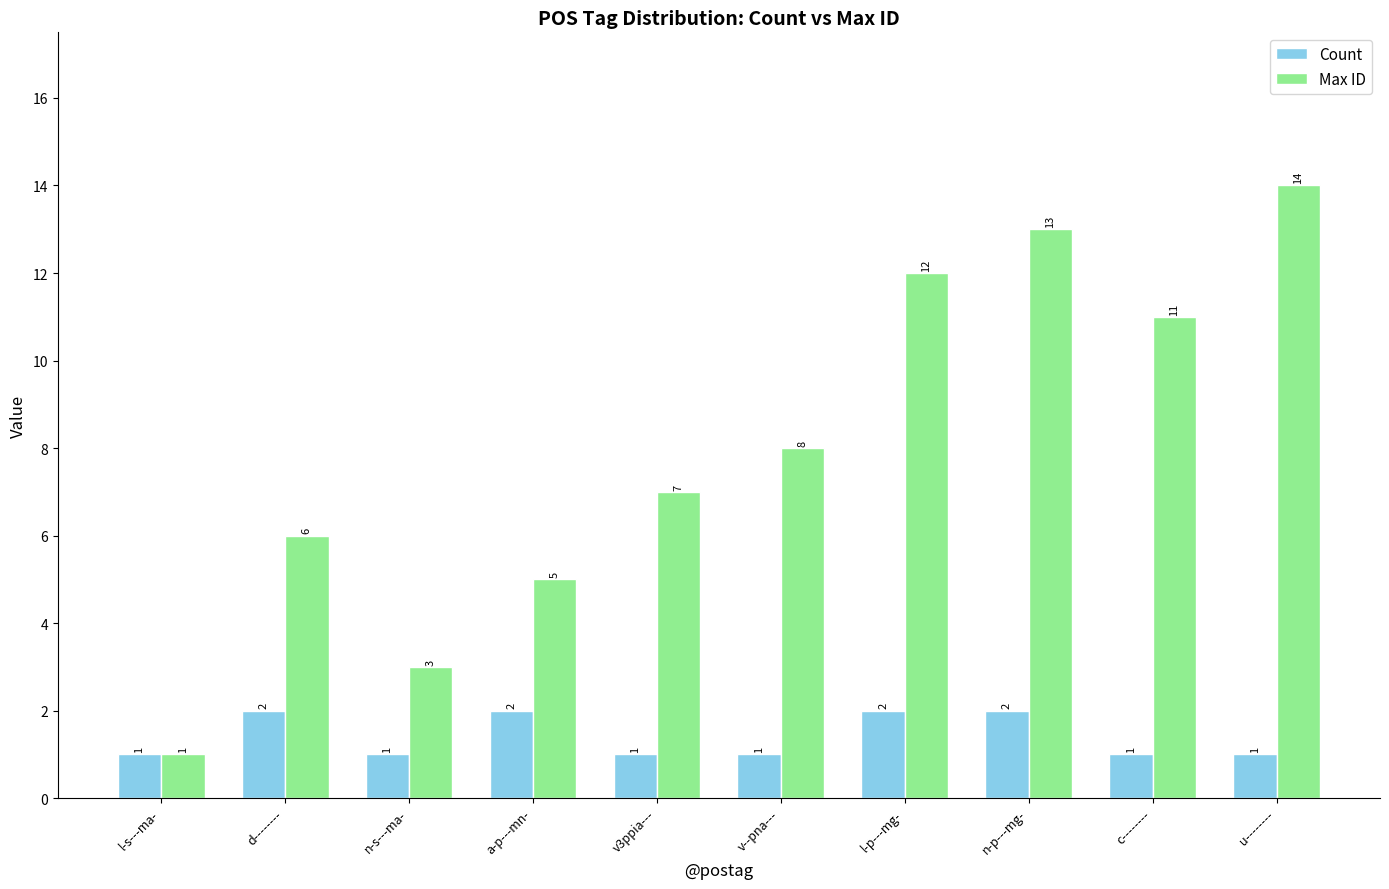

How many distinct data groups are displayed?

2